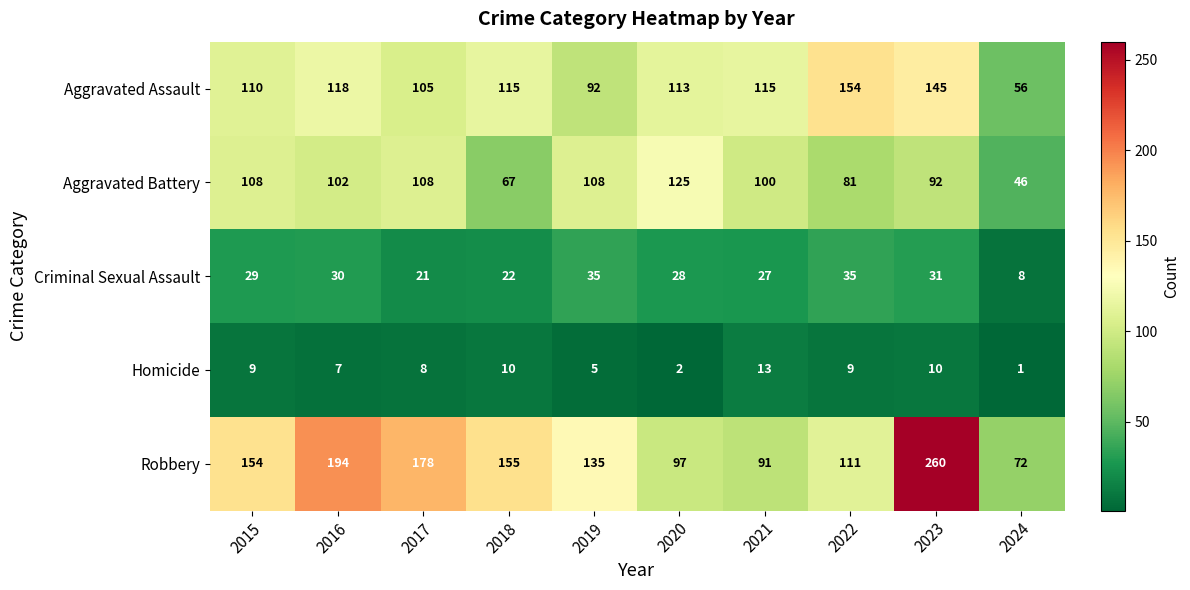

At which category is the sum across all series the highest?

2023